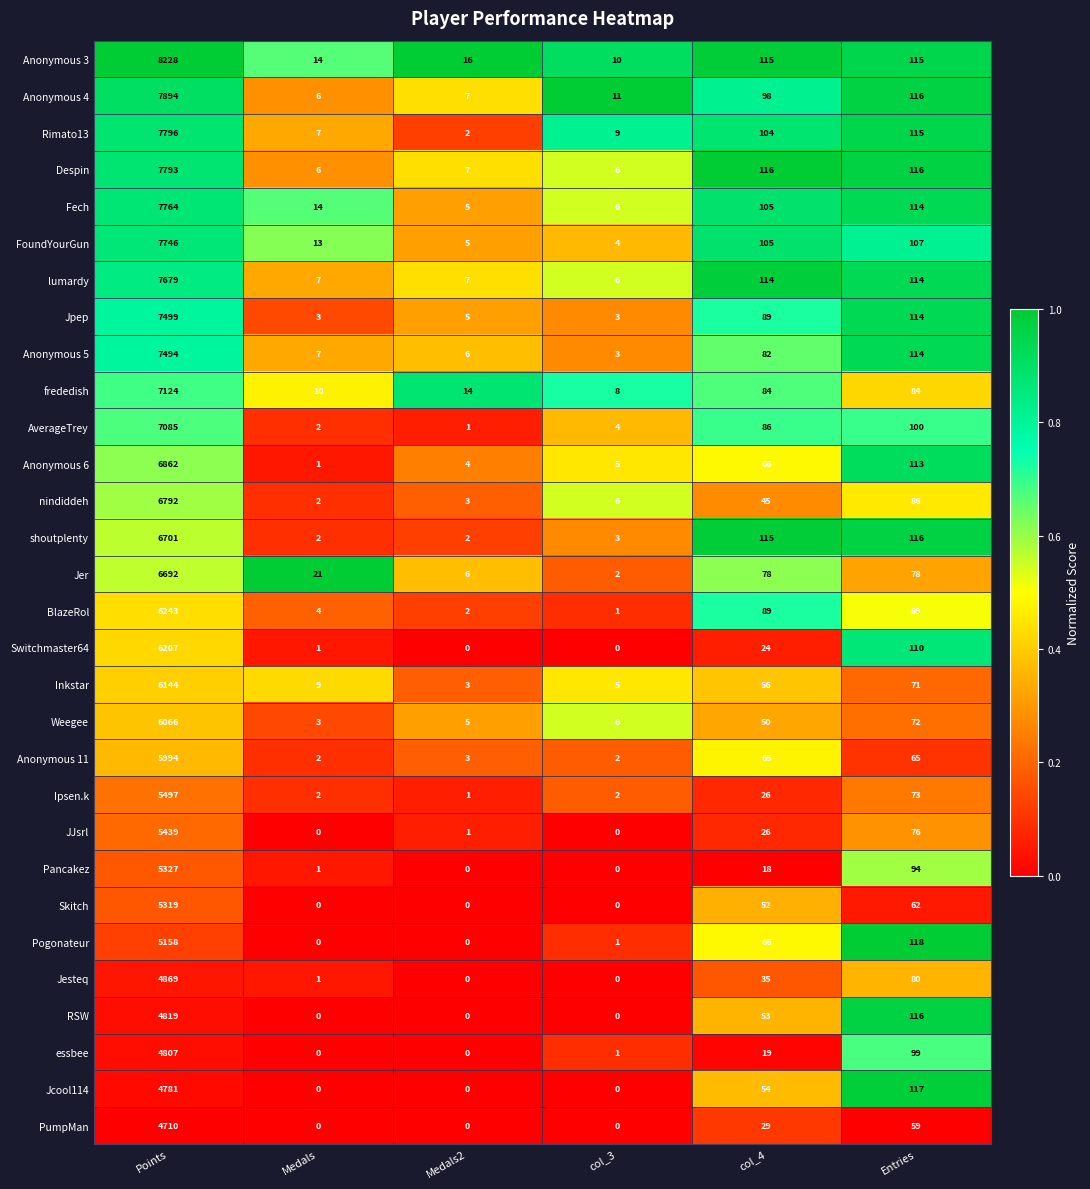

At which category is the sum across all series the highest?

Points